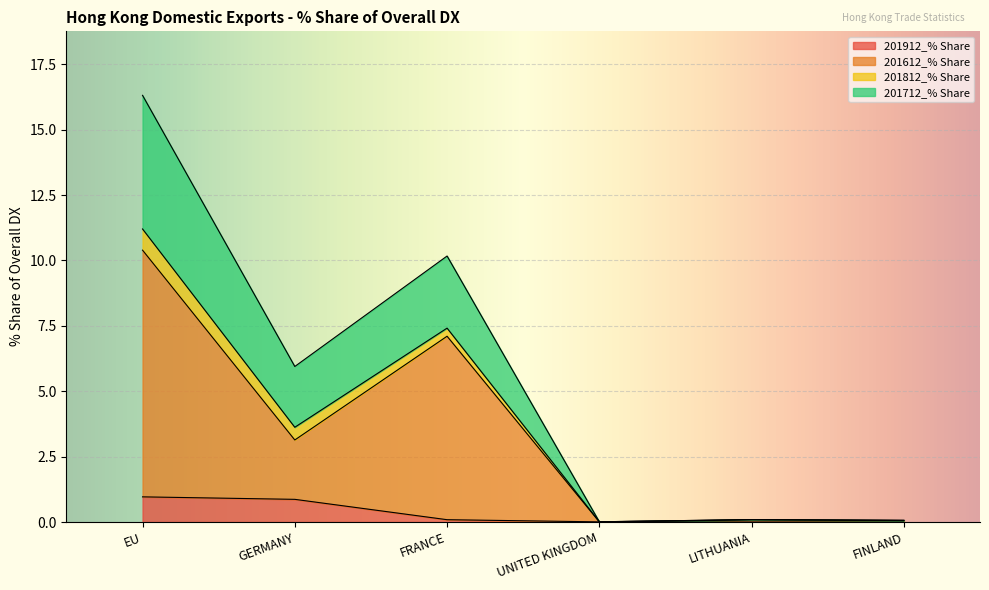

Where is the first local minimum for 201712_% Share?

GERMANY